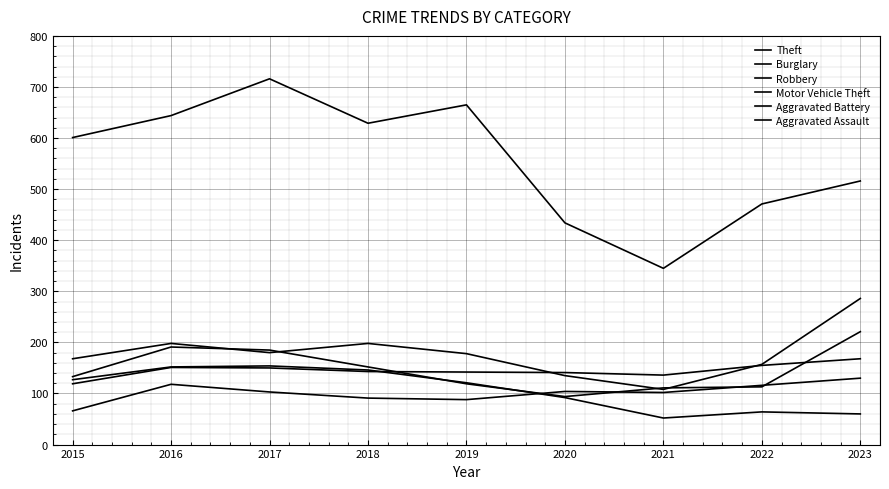

Where is the first local minimum for Theft?

2018